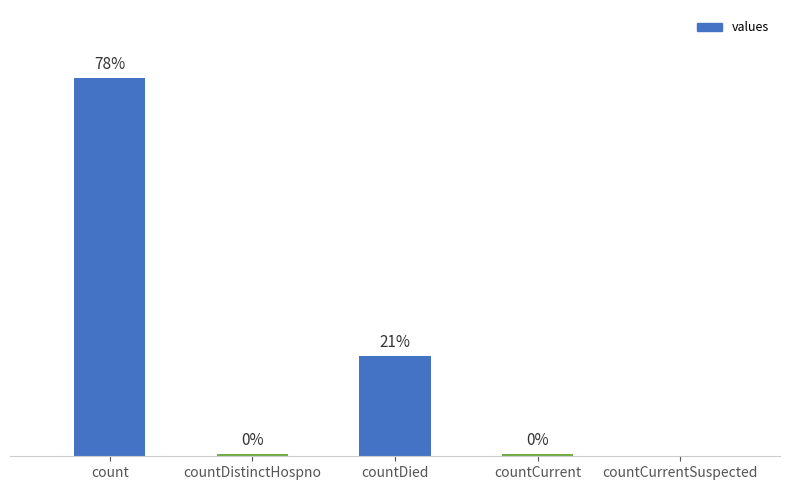

Where does the data first go above 6?

count